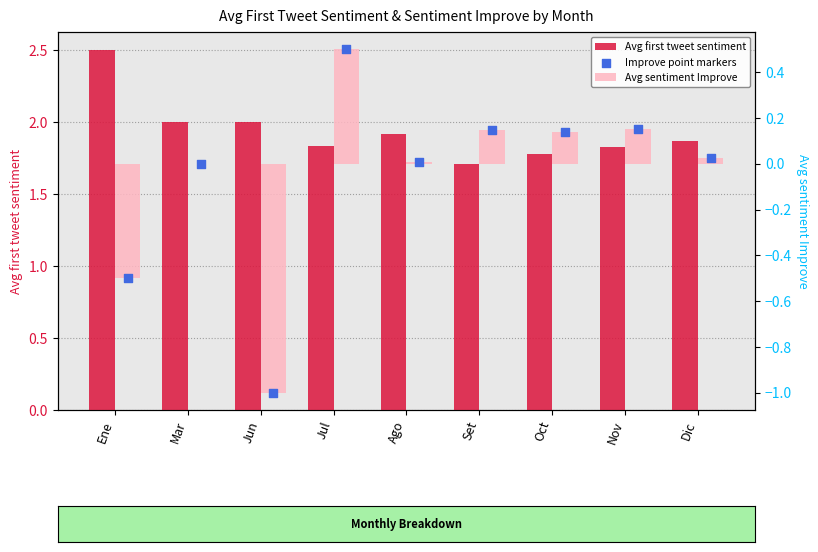

Which series reaches the maximum Y coordinate?

Avg first tweet sentiment